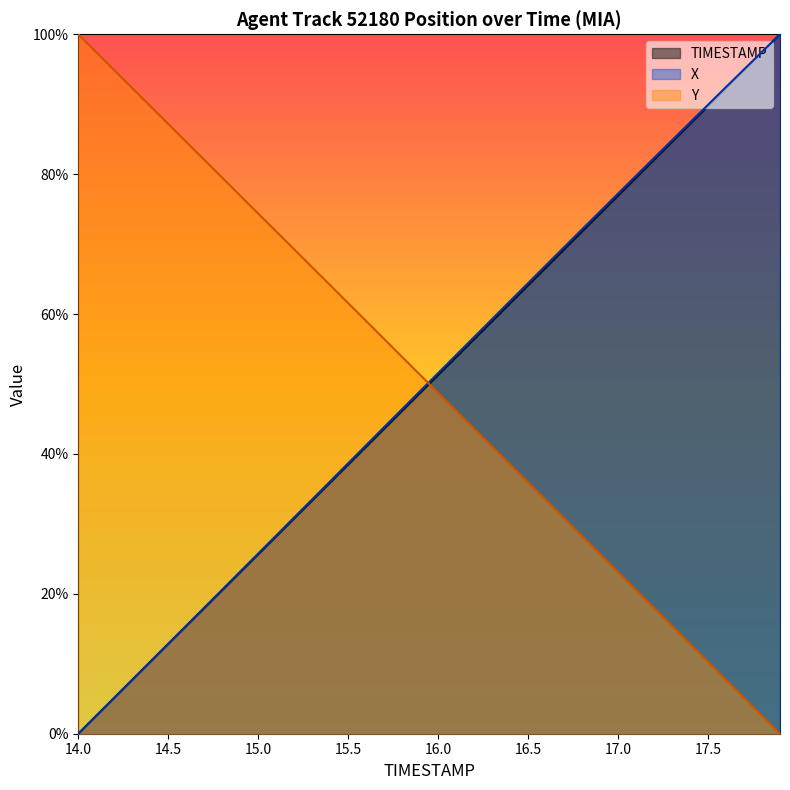

Which has a higher value, 16.4 or 17.5?

17.5